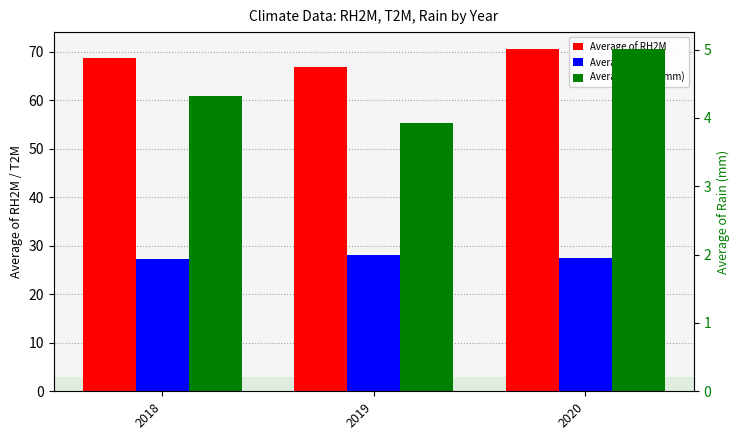

What is the value of the Average of T2M bar at the 2nd from the left?

28.1